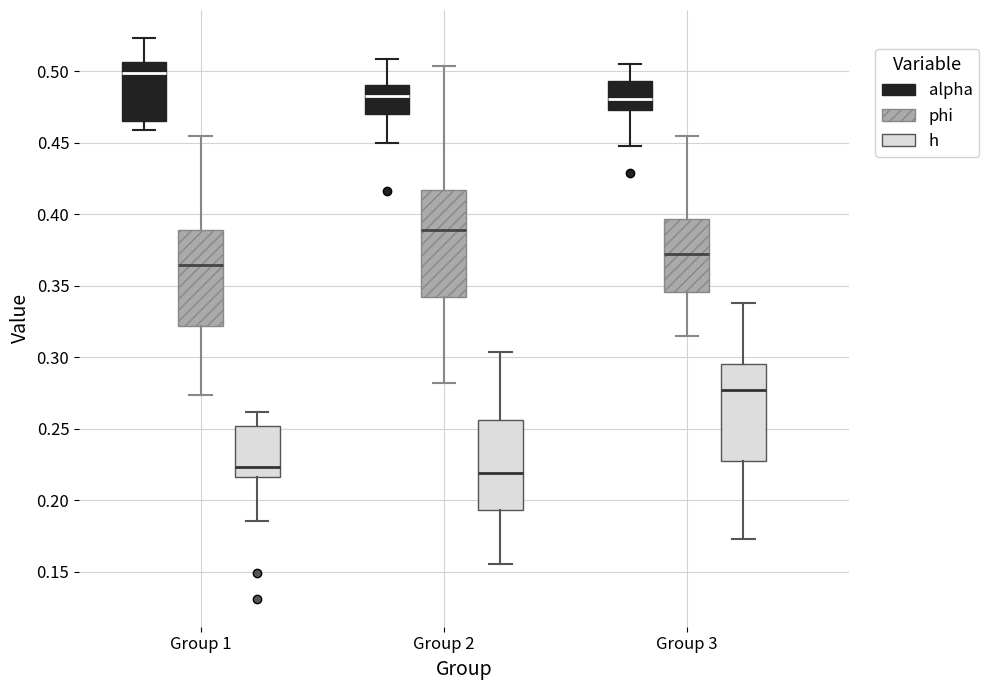

Where does the lower whisker of the box for Group 2 (phi) end on the y-axis? The values are not printed on the chart, so give them approximately, as read against the axis.

0.280